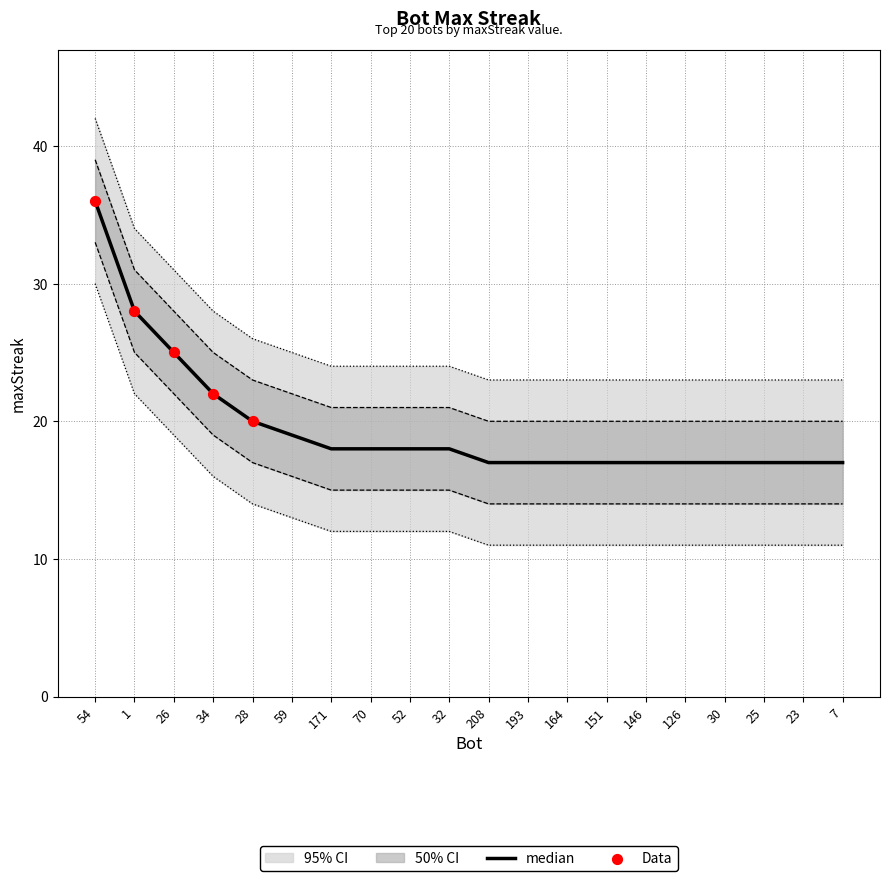

Which has a higher value, 30 or 171?

171